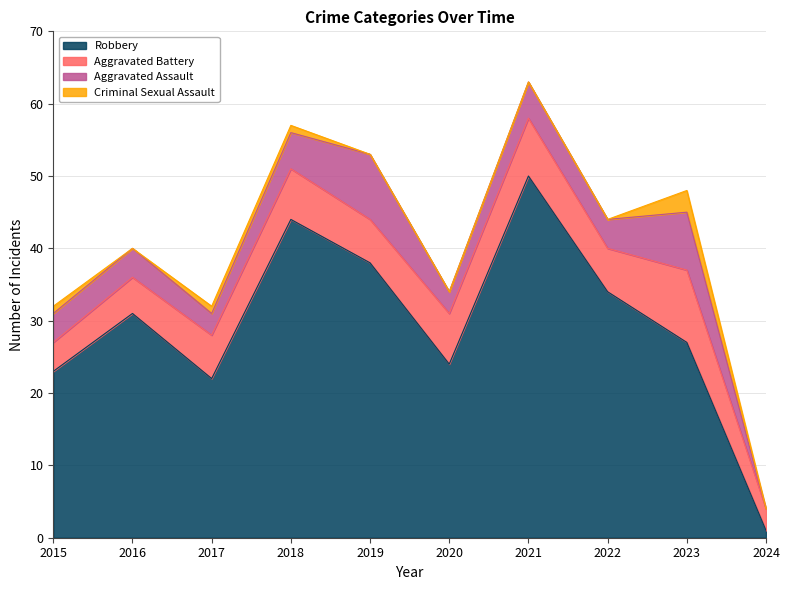

How many values in the Robbery series exceed 31?

4